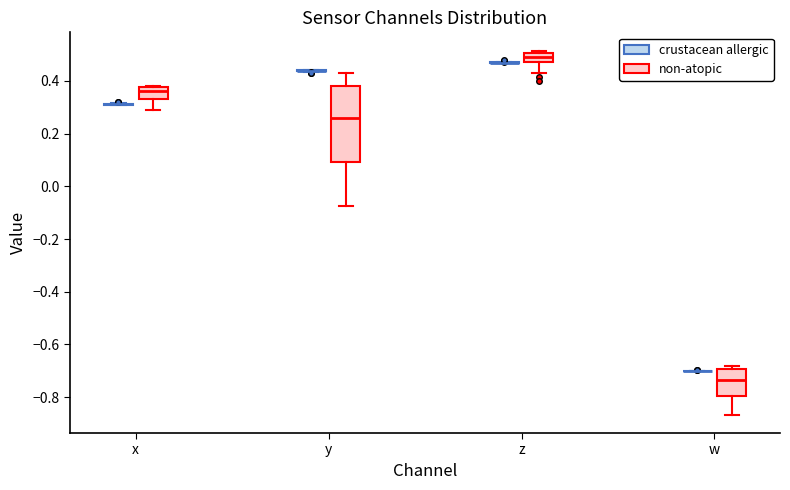

Reading left to right, read every box against the y-axis: the position of its median line, the range the box covers, and the ends of its whiskers. The values are not printed on the chart, so give them approximately, as read against the axis.

x (crustacean allergic): box collapsed to a line at 0.32, whiskers 0.30 to 0.32
x (non-atopic): median 0.36, box 0.32 to 0.38, whiskers 0.28 to 0.38 (just above the box's upper edge)
y (crustacean allergic): box collapsed to a line at 0.44, whiskers 0.44 to 0.44
y (non-atopic): median 0.26, box 0.10 to 0.38, whiskers -0.08 to 0.42
z (crustacean allergic): box collapsed to a line at 0.46, whiskers 0.46 to 0.48
z (non-atopic): median 0.50 (inside the box), box 0.48 to 0.50, whiskers 0.44 to 0.52
w (crustacean allergic): box collapsed to a line at -0.70, whiskers -0.70 to -0.70
w (non-atopic): median -0.74, box -0.80 to -0.70, whiskers -0.86 to -0.68